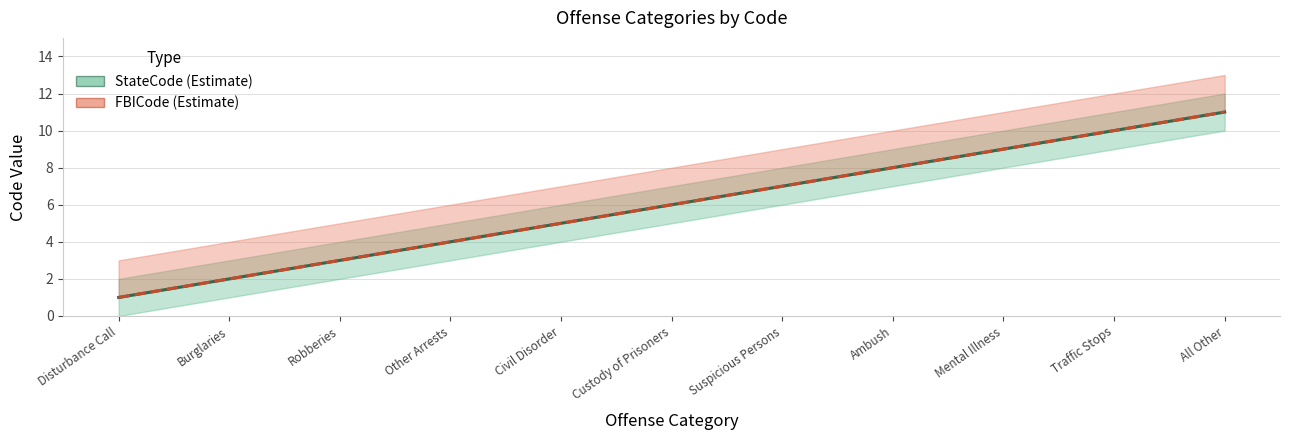

Read the FBICode value at Ambush, to the nearest 5.

10